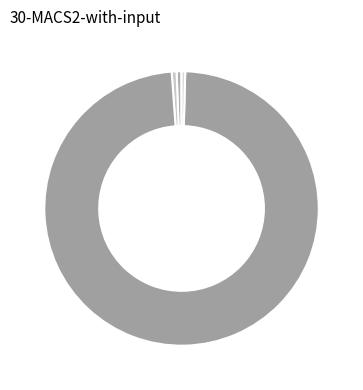

Count the number of slices in the pie.

5